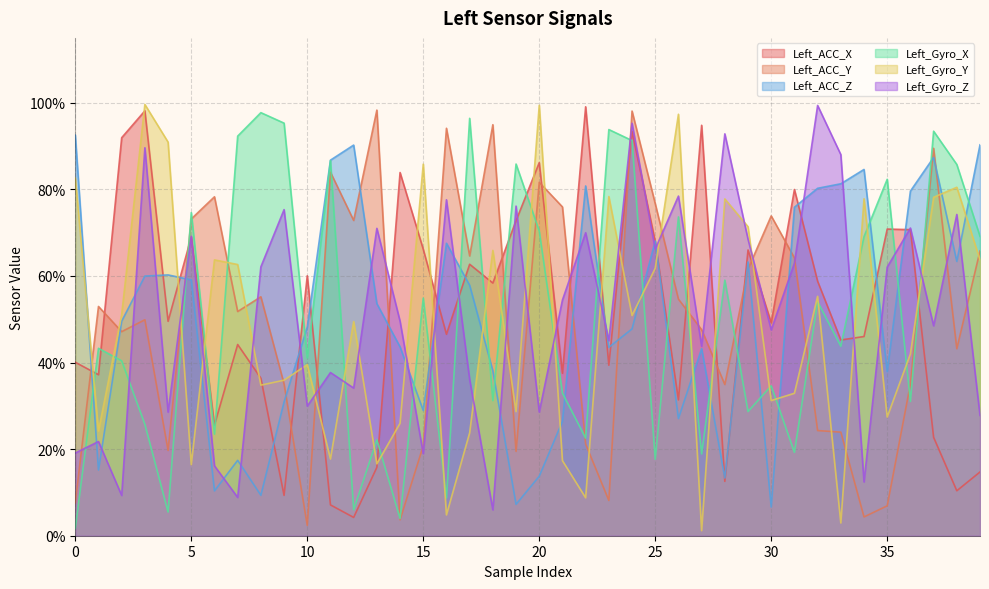

Where do Left_ACC_Z and Left_ACC_X first cross each other?

0 and 1